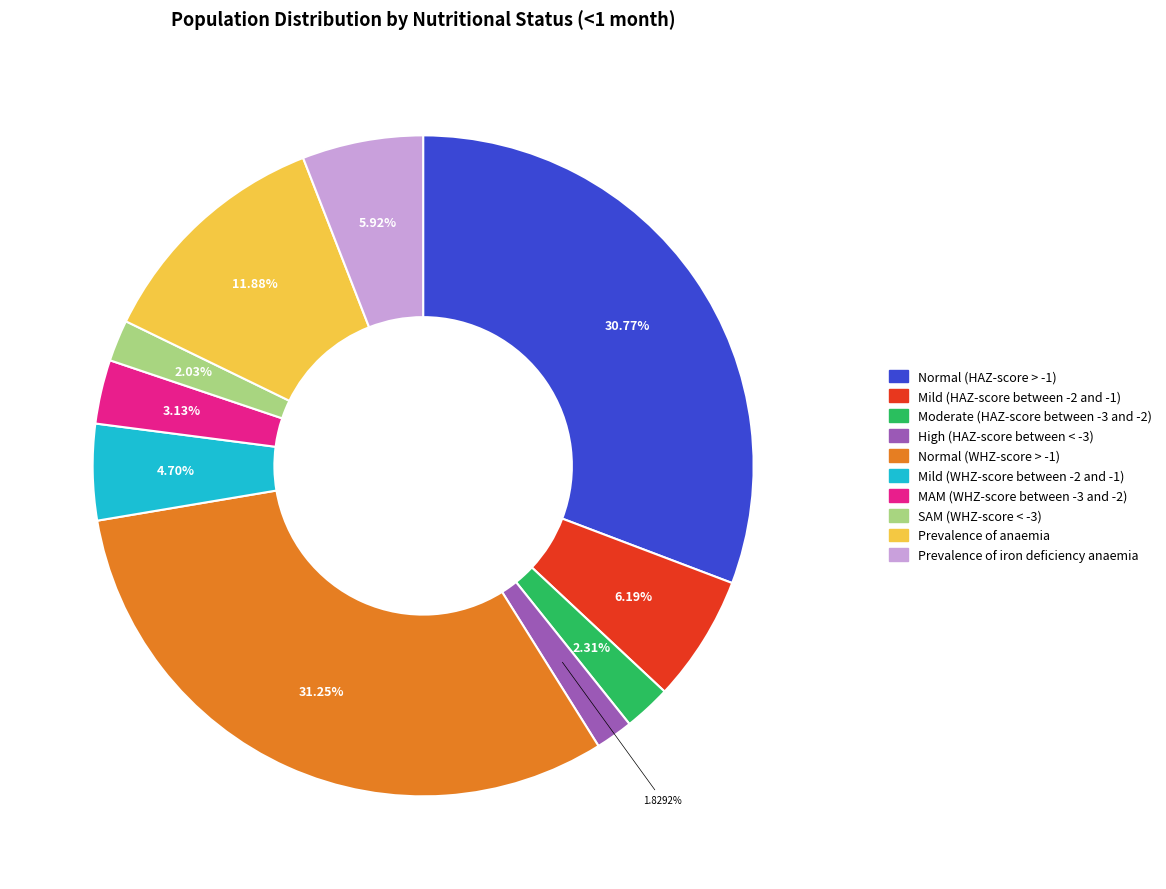

Between Mild (WHZ-score between -2 and -1) and Prevalence of anaemia, which is larger?

Prevalence of anaemia